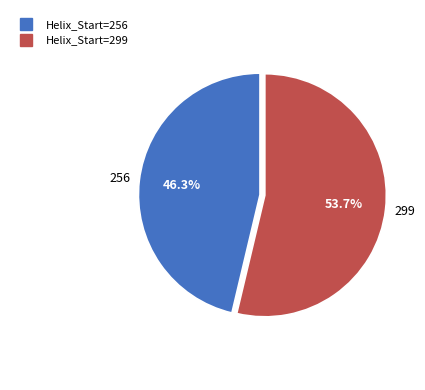

Does any single category account for the majority?

Yes